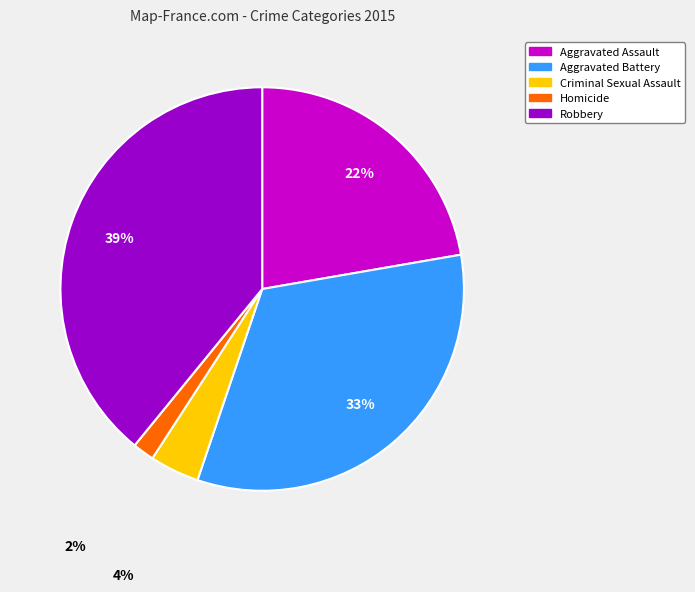

True or false: Aggravated Battery accounts for 46% of the total.

False